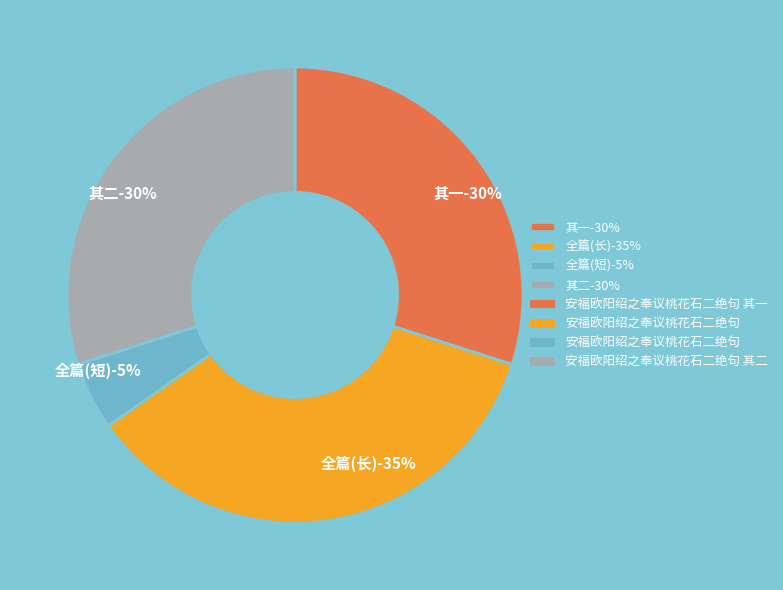

Is it true that 安福欧阳绍之奉议桃花石二绝句 is 1% of the pie?

False